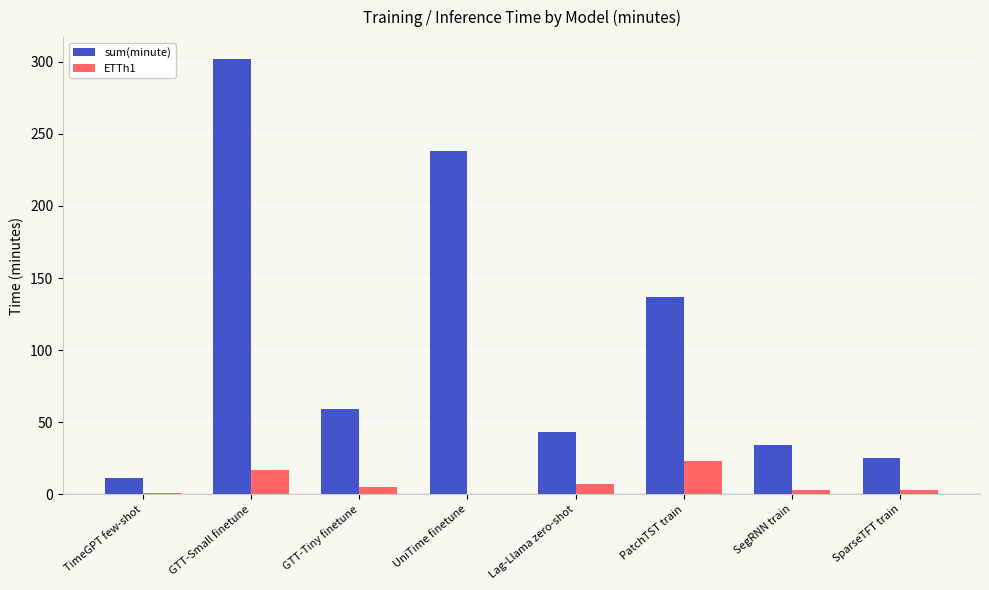

Where is sum(minute) nearest to the value 156?

PatchTST train